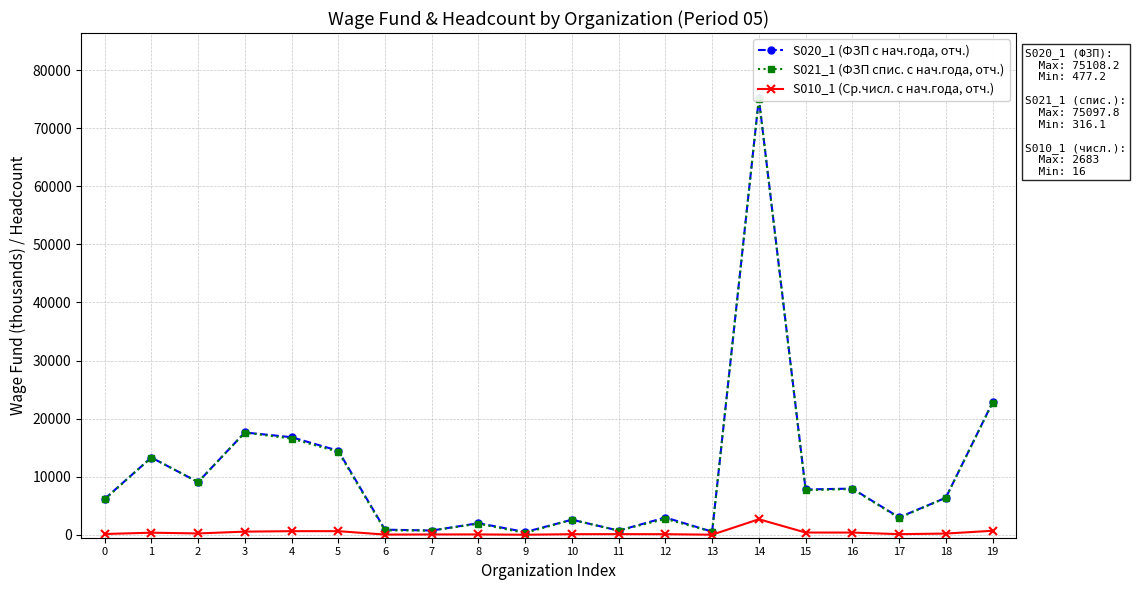

Is the value of S021_1 (ФЗП спис. с нач.года, отч.) at 1 greater than the value of S010_1 (Ср.числ. с нач.года, отч.) at 16?

Yes